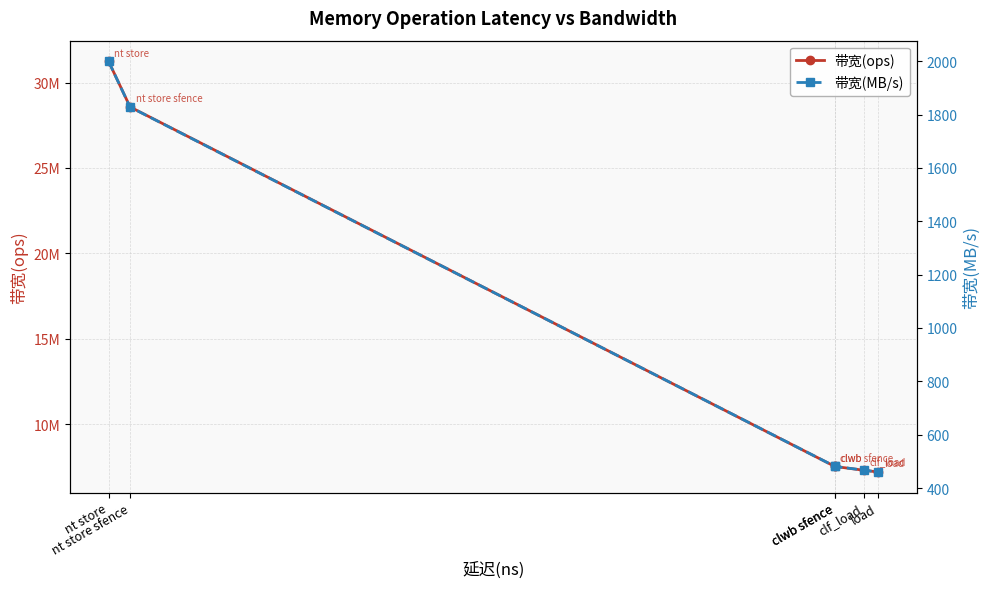

How many lines are shown in the chart?

2